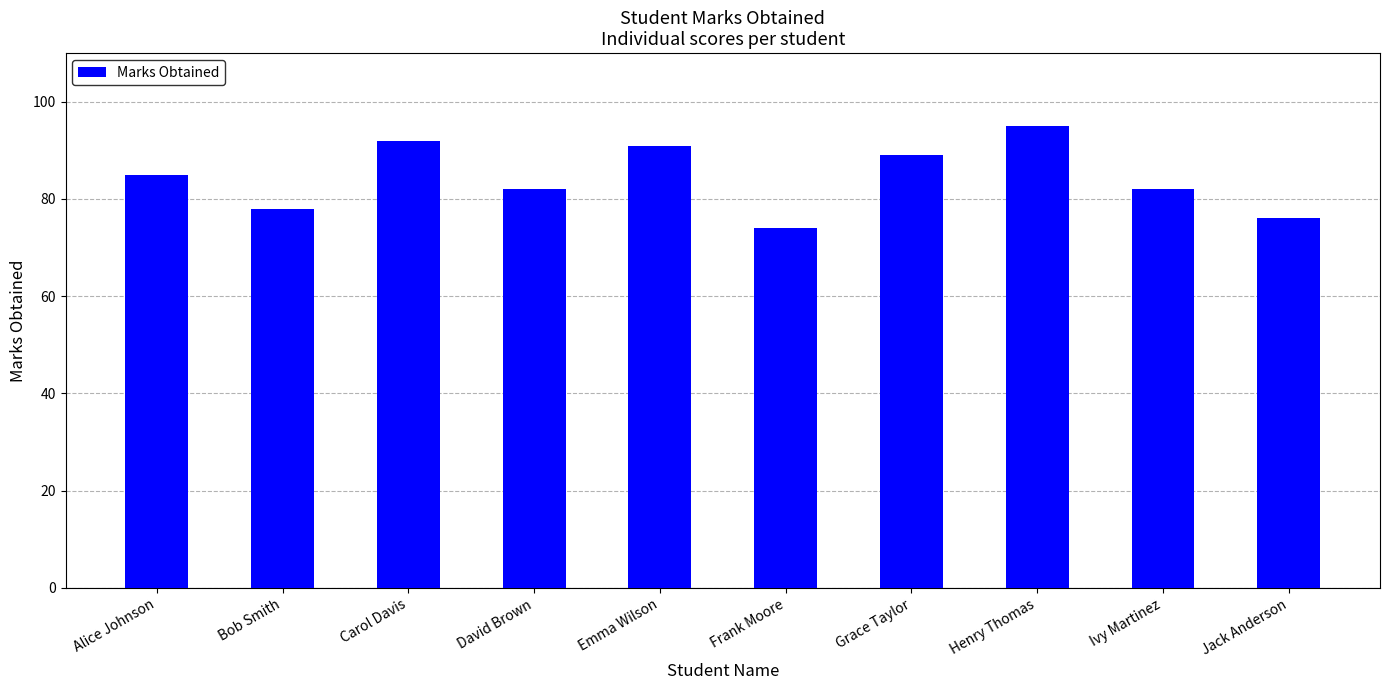

What is the approximate value at Emma Wilson, to the nearest 10?

90